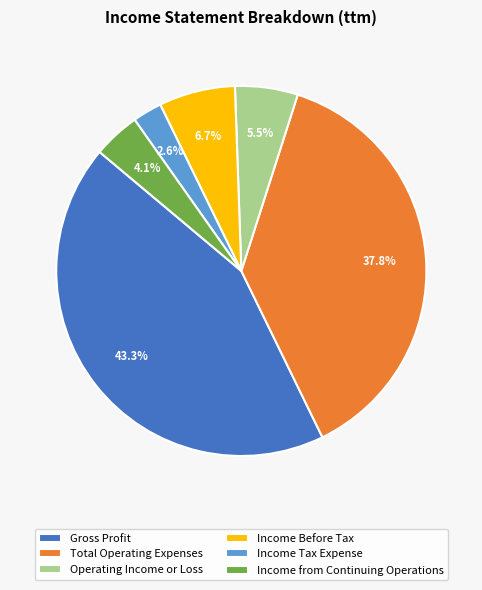

True or false: Income from Continuing Operations accounts for 4% of the total.

True